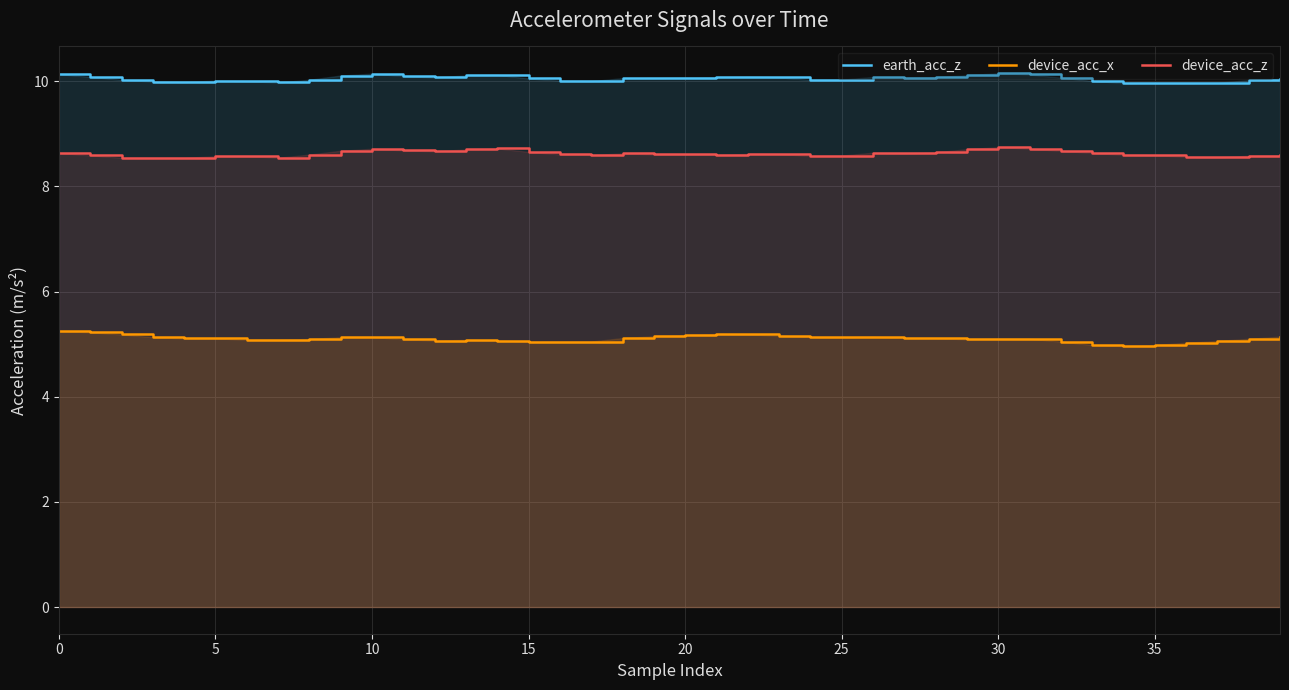

True or false: earth_acc_z has a value of 2.4 at 12.

False